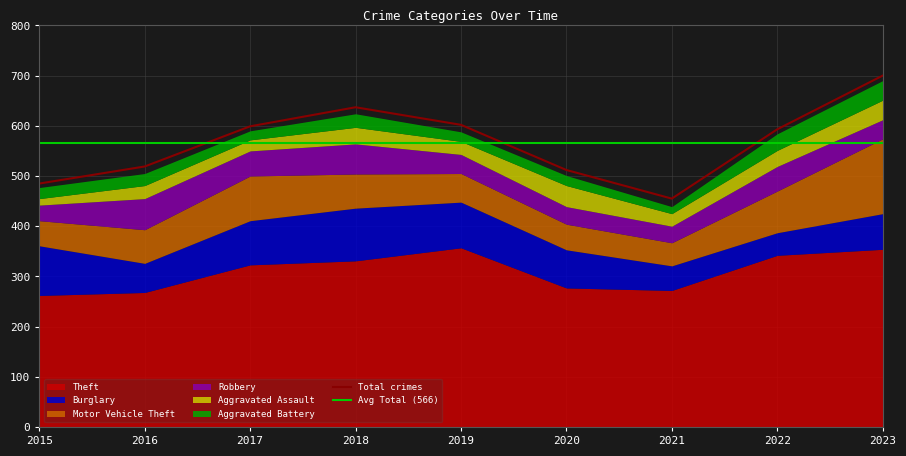

The Theft series shows 160 at 2016. True or false?

False